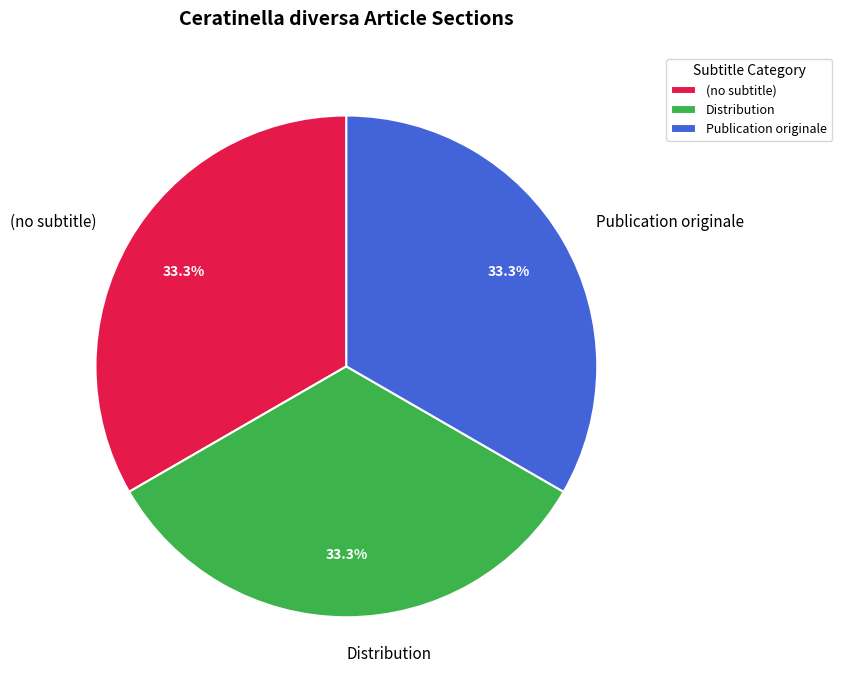

Do (no subtitle) and Distribution together represent more than half of the pie?

Yes